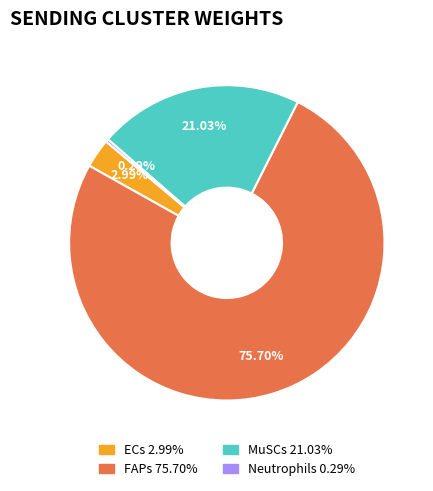

Rank the categories by value from highest to lowest.

FAPs, MuSCs, ECs, Neutrophils